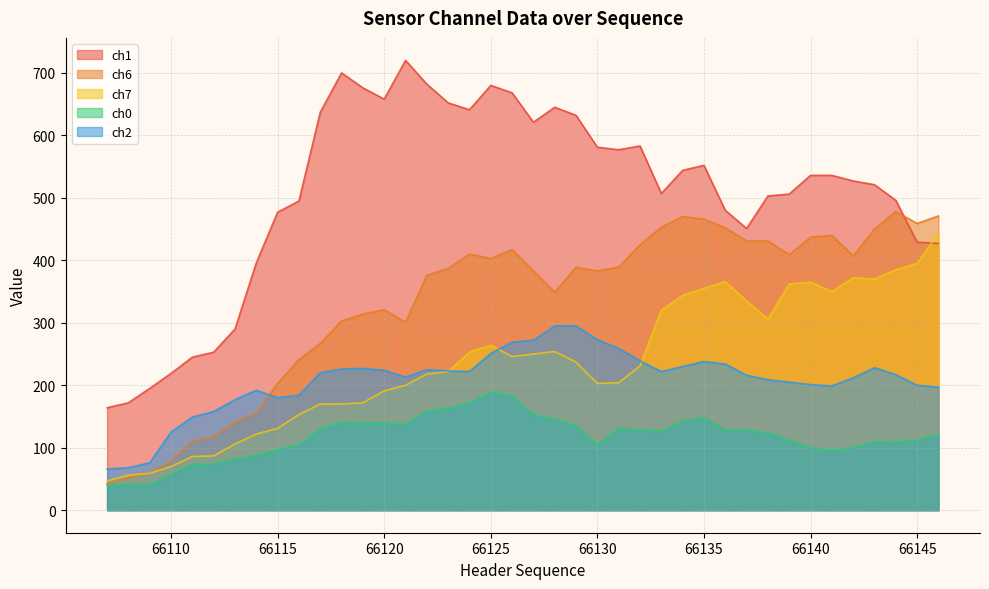

How many data points does each series have?

40